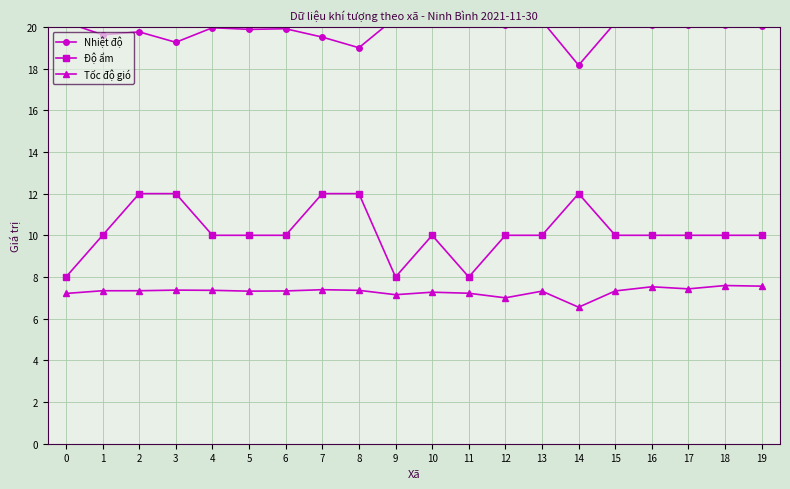

How many interior local valleys does the Nhiệt độ series have?

8